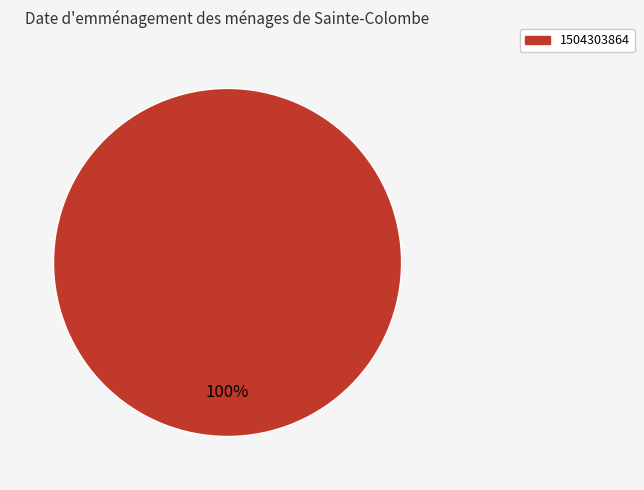

Count the number of slices in the pie.

1